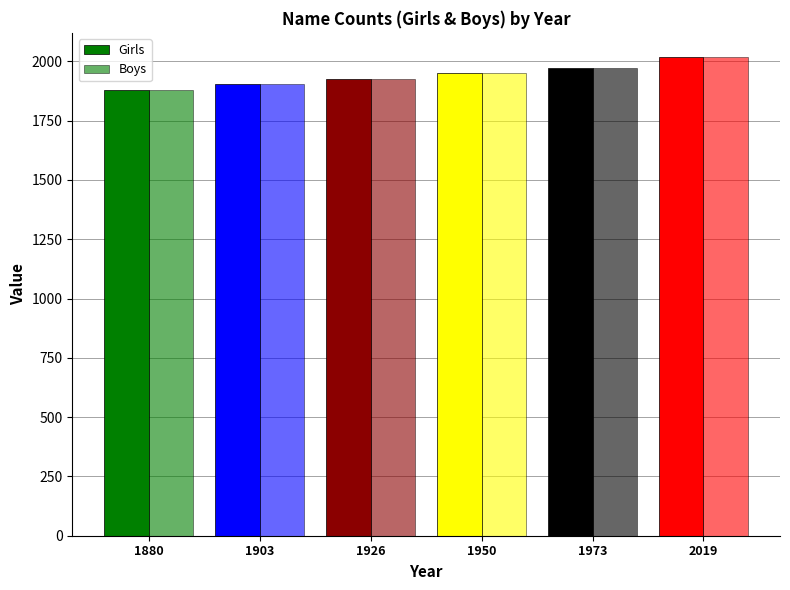

Reading right to left, transcribe all the data shown in this chart.

Girls: 2019	1973	1950	1926	1903	1880
Boys: 2019	1973	1950	1926	1903	1880